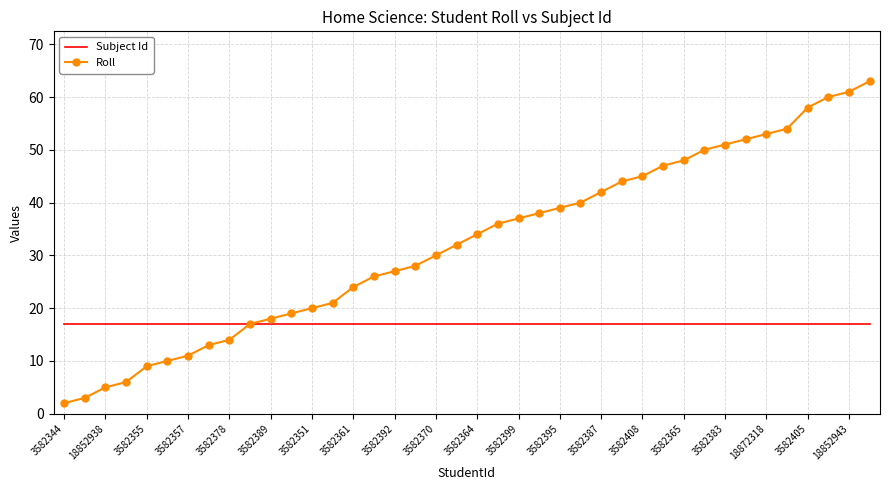

What is the maximum value for Roll?

63